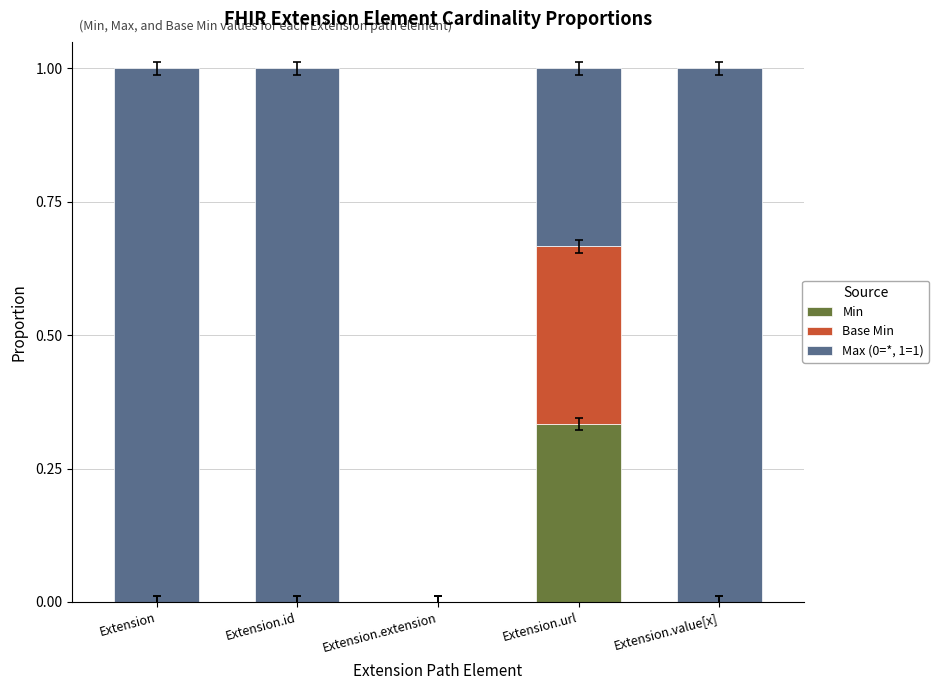

The value of Min at Extension.extension is 0.2. True or false?

False